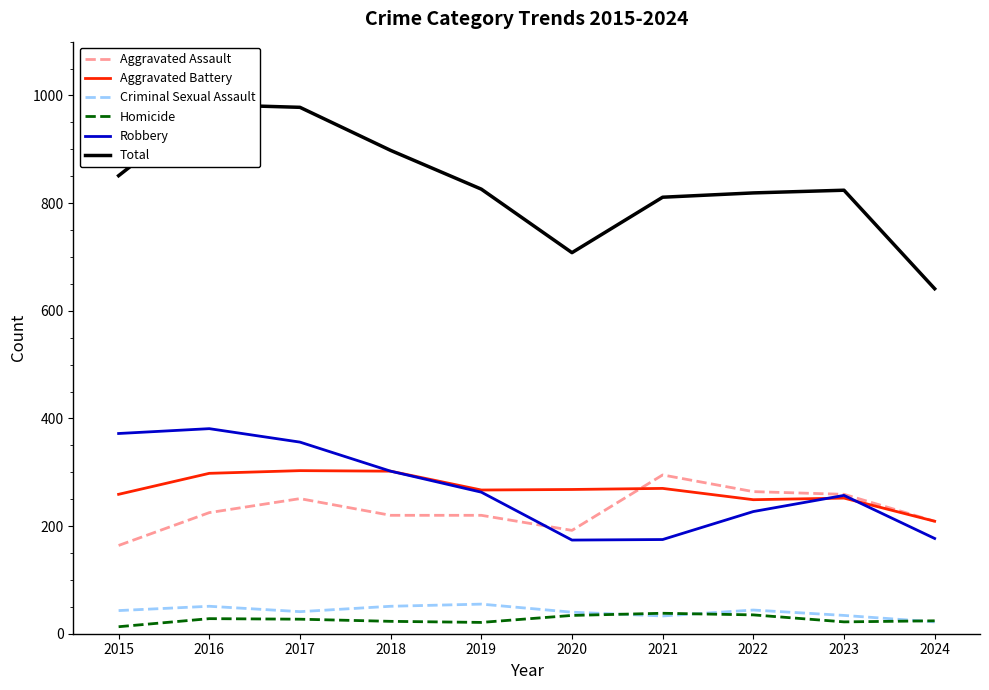

Is it true that Homicide equals 22 at 2023?

True